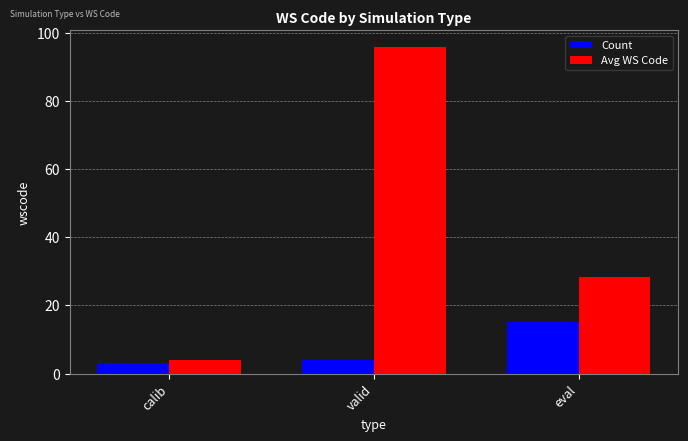

What is the total value across all series at calib?

7.0